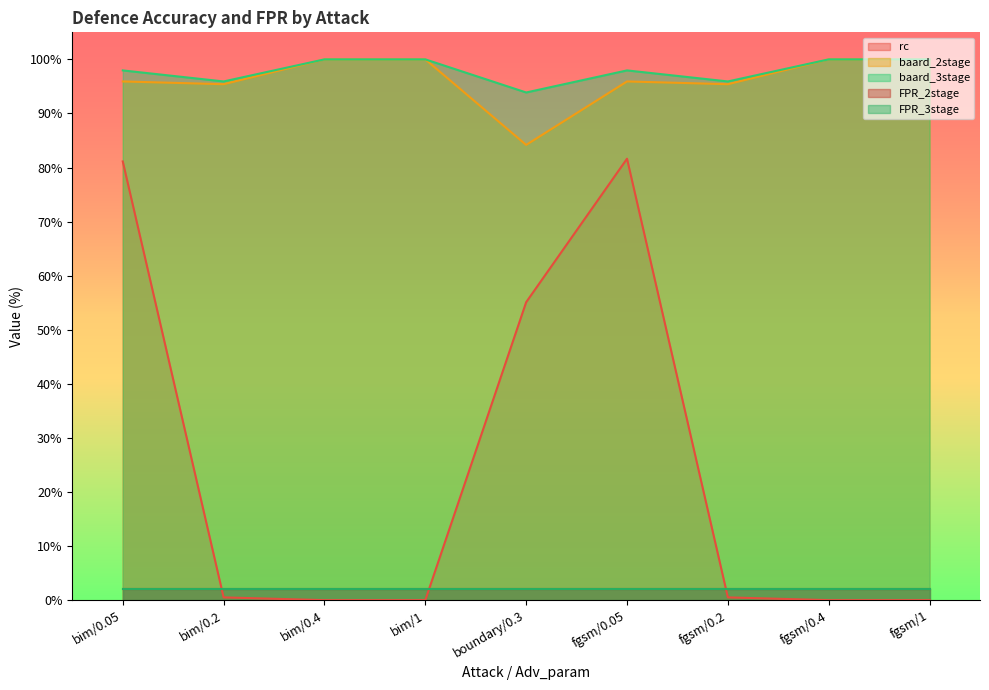

How many values in rc are above zero?

5